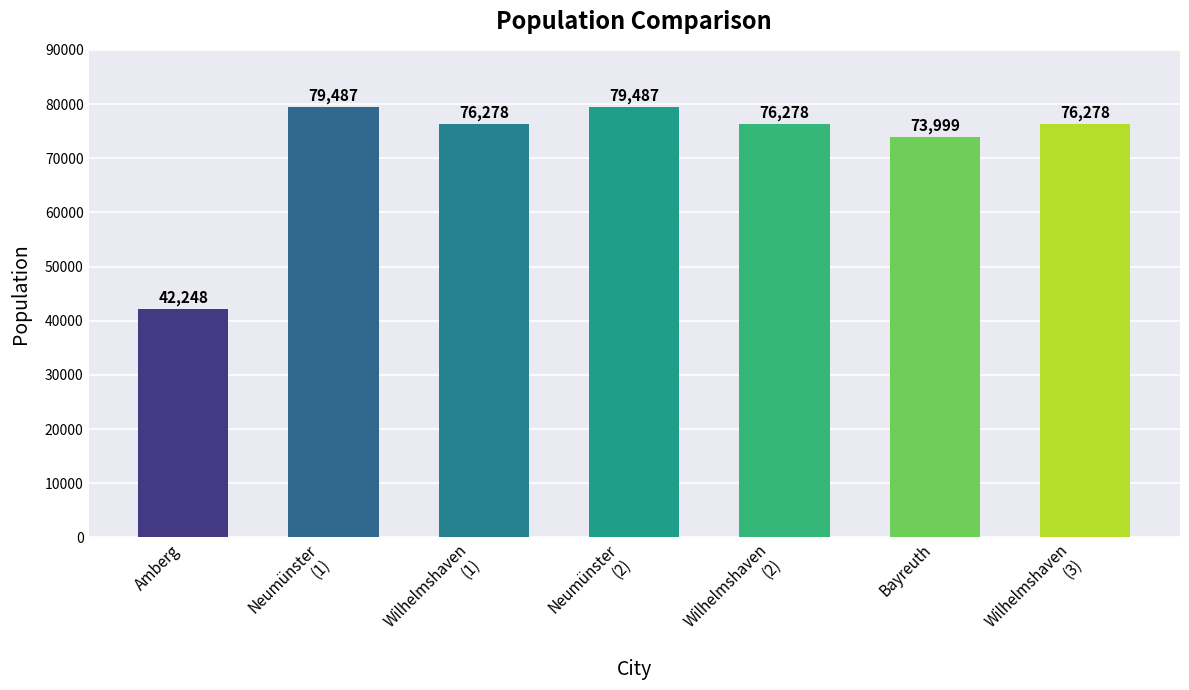

Is it true that the value at Amberg is 10541?

False